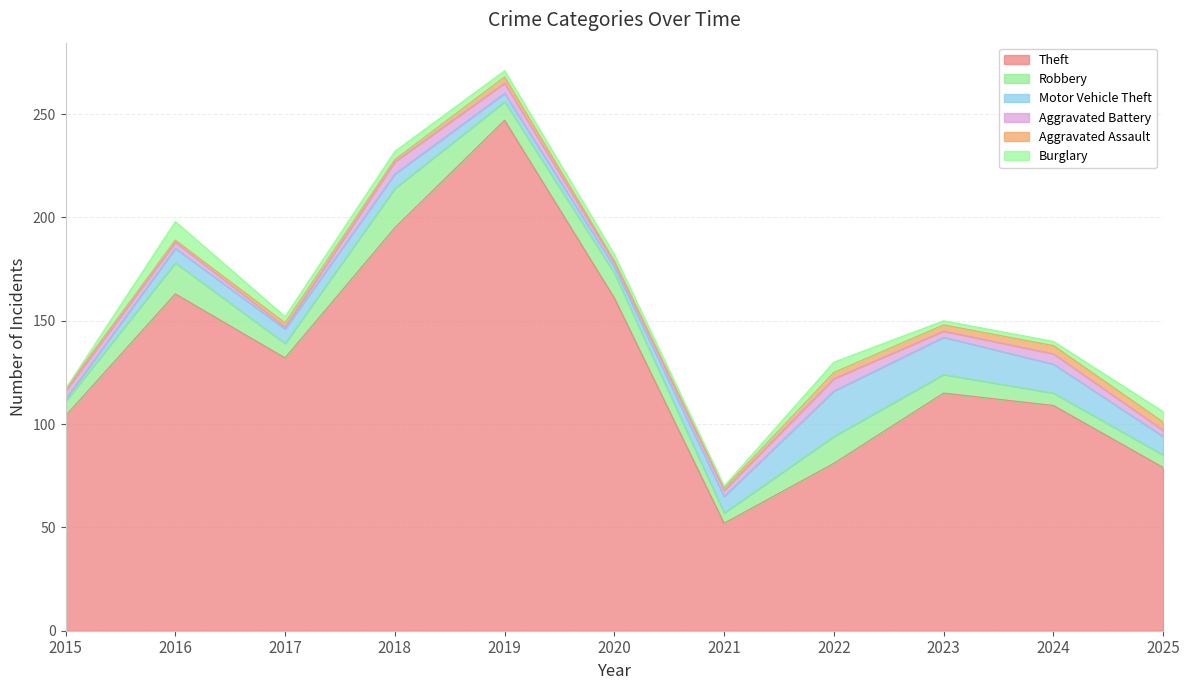

What is the value of the Burglary point at the 2nd from the left?

9